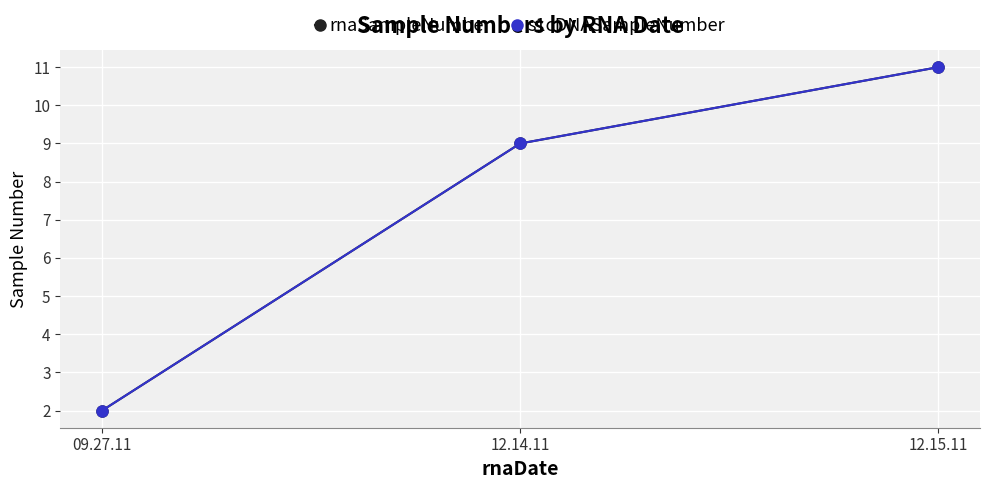

Is it true that s1cDNASampleNumber equals 9 at 12.14.11?

True